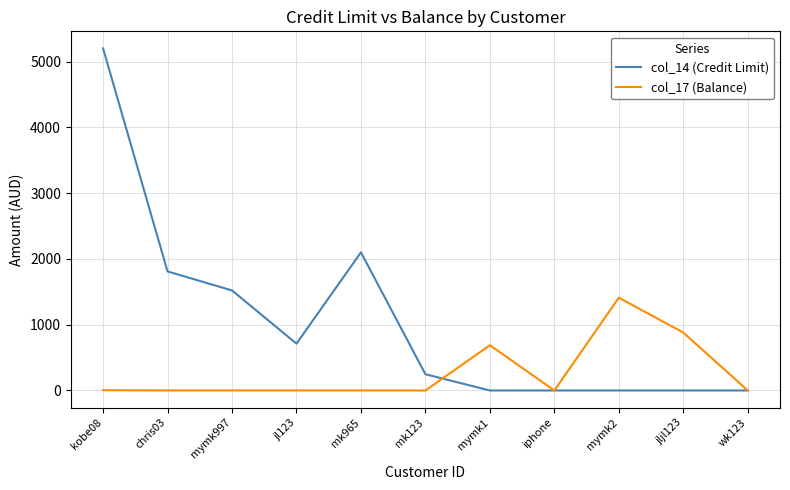

What is the spread (max minus min) of values at mymk2?

1411